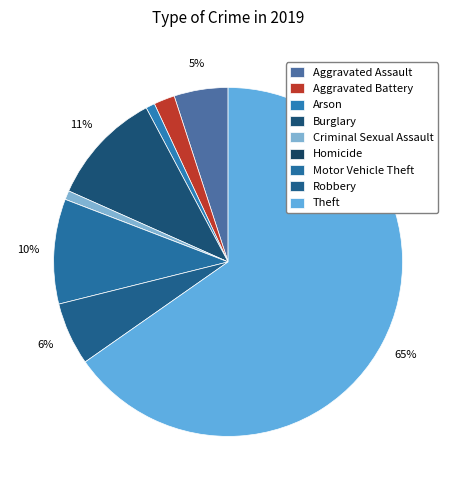

Does Theft account for over 50% of the chart?

Yes